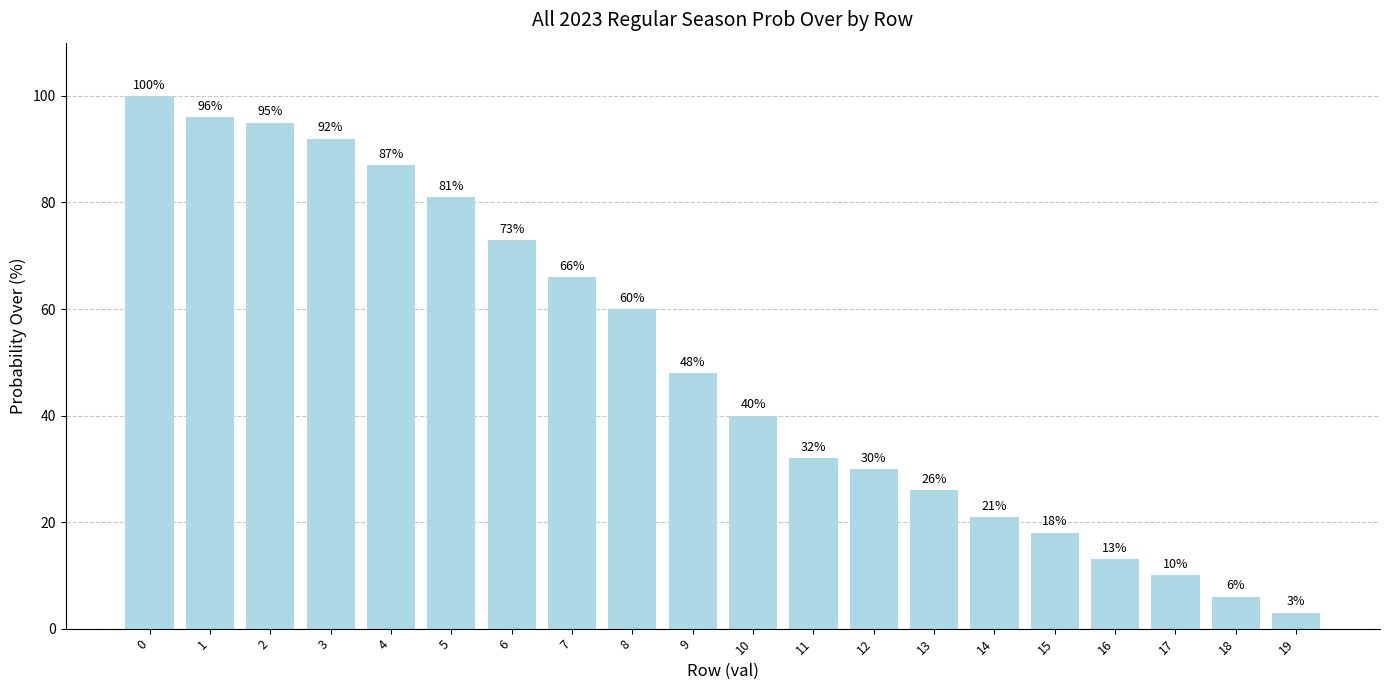

Where is the data nearest to the value 51?

9